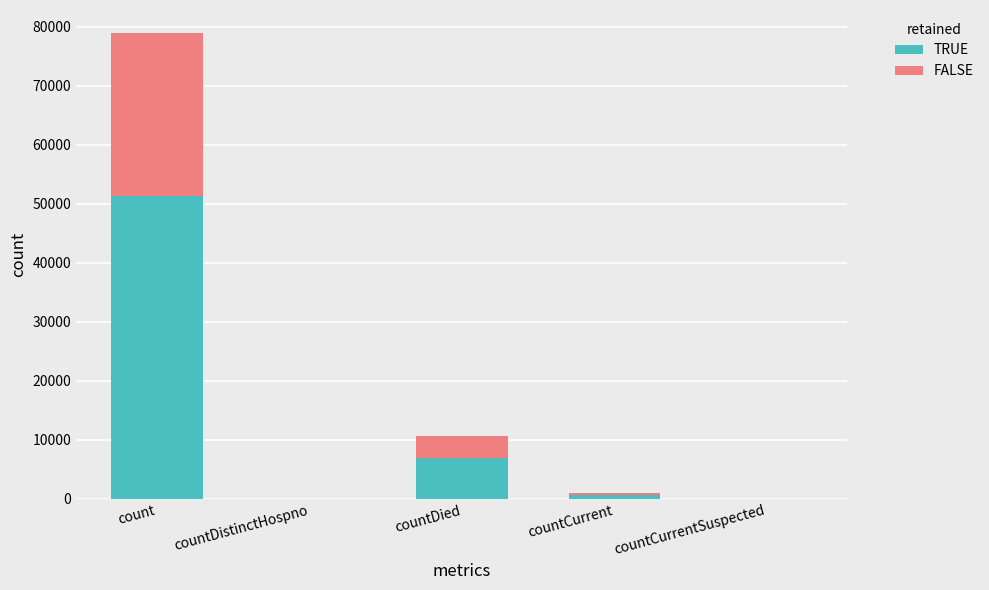

What value does the TRUE series have at countDied?

6877.7